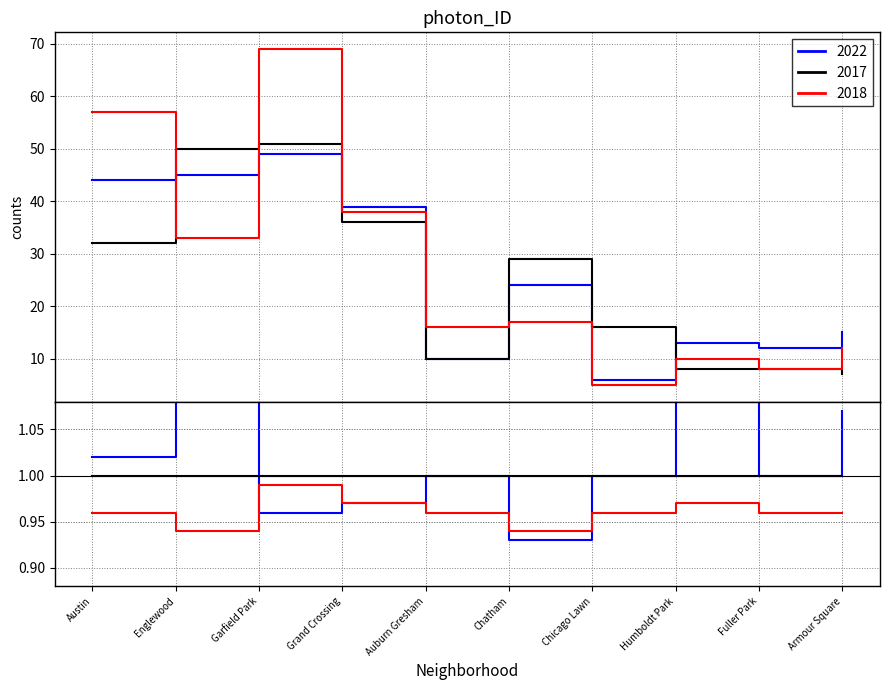

Which series has the largest total across all categories?

2018